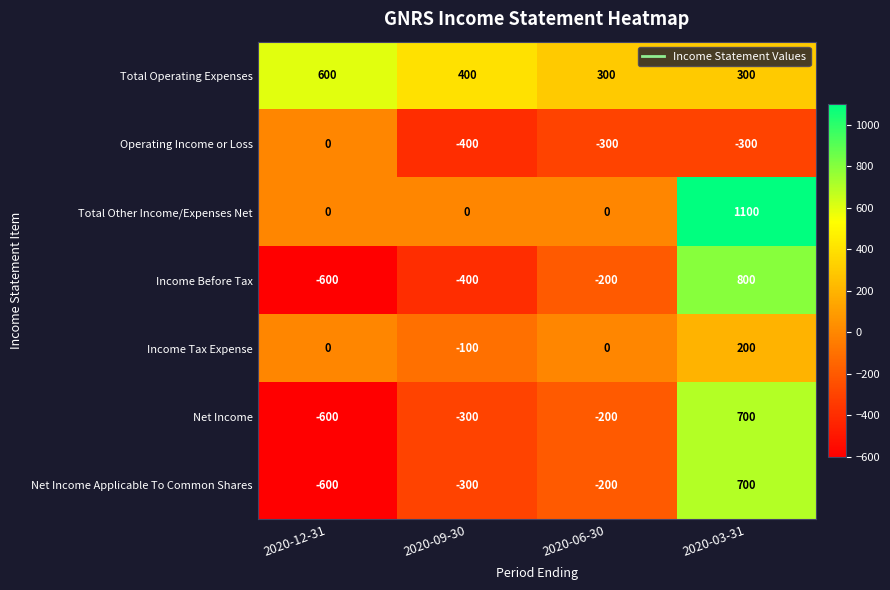

List the labels in order of Net Income value, largest first.

2020-03-31, 2020-06-30, 2020-09-30, 2020-12-31